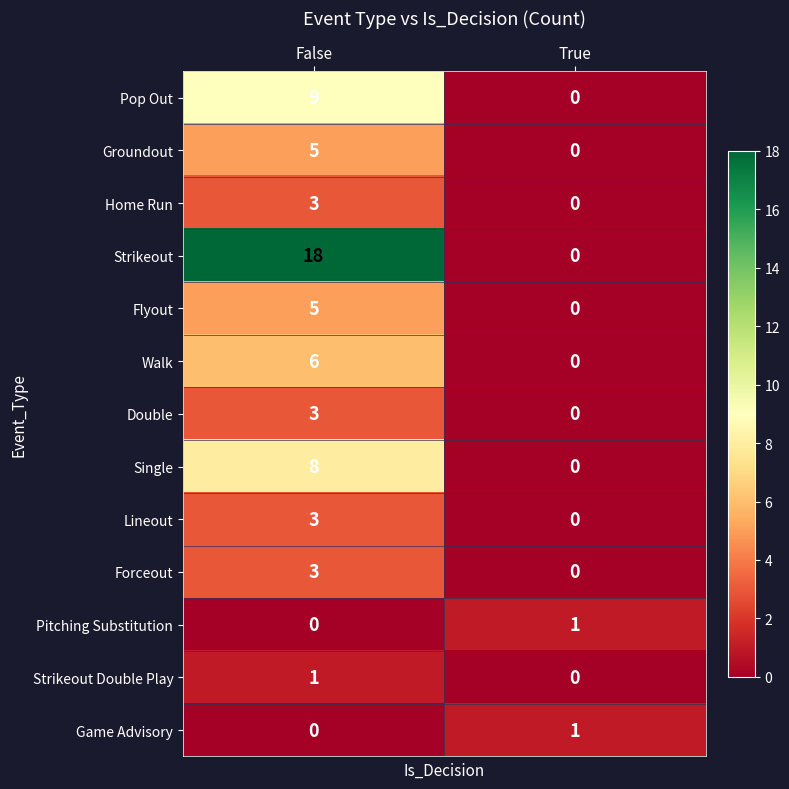

What is the sum of the Forceout values at False and True?

3